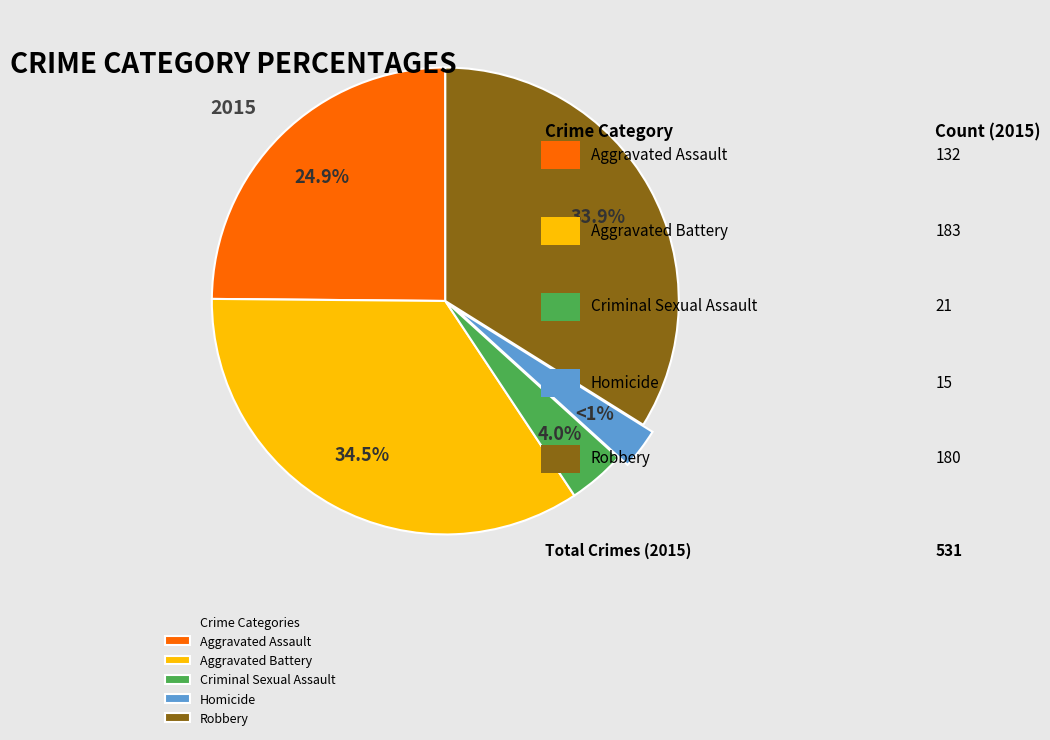

Which has a higher value, Aggravated Battery or Robbery?

Aggravated Battery